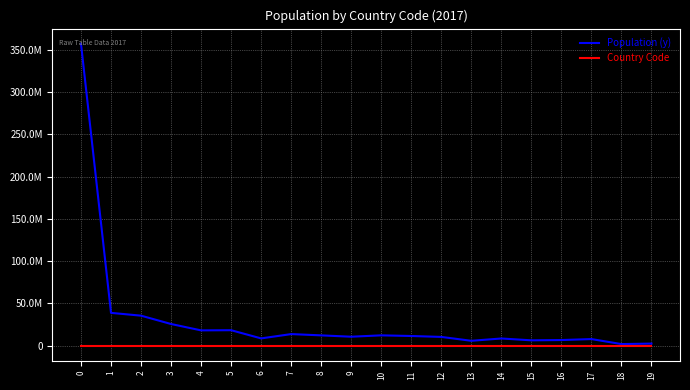

What is the sum of all Country Code values?

190